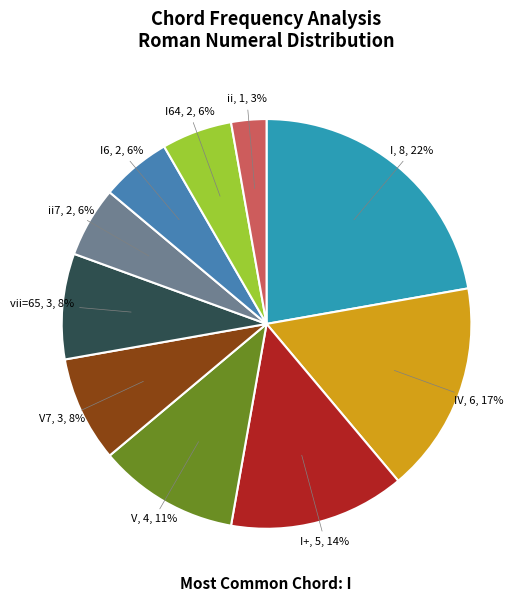

How many slices are in this pie chart?

10